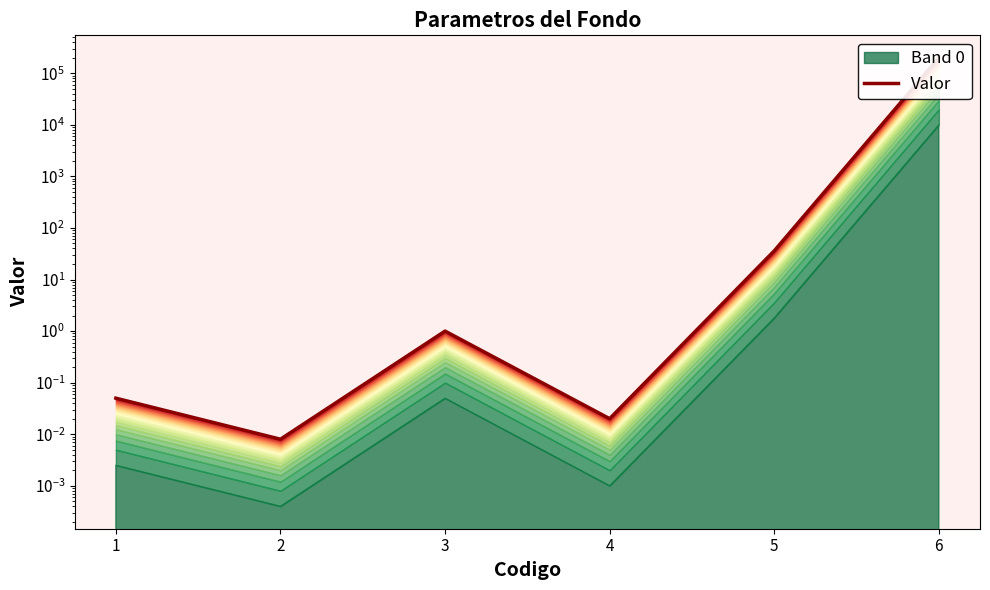

How many points are lower than both their immediate neighbors (excluding endpoints)?

2